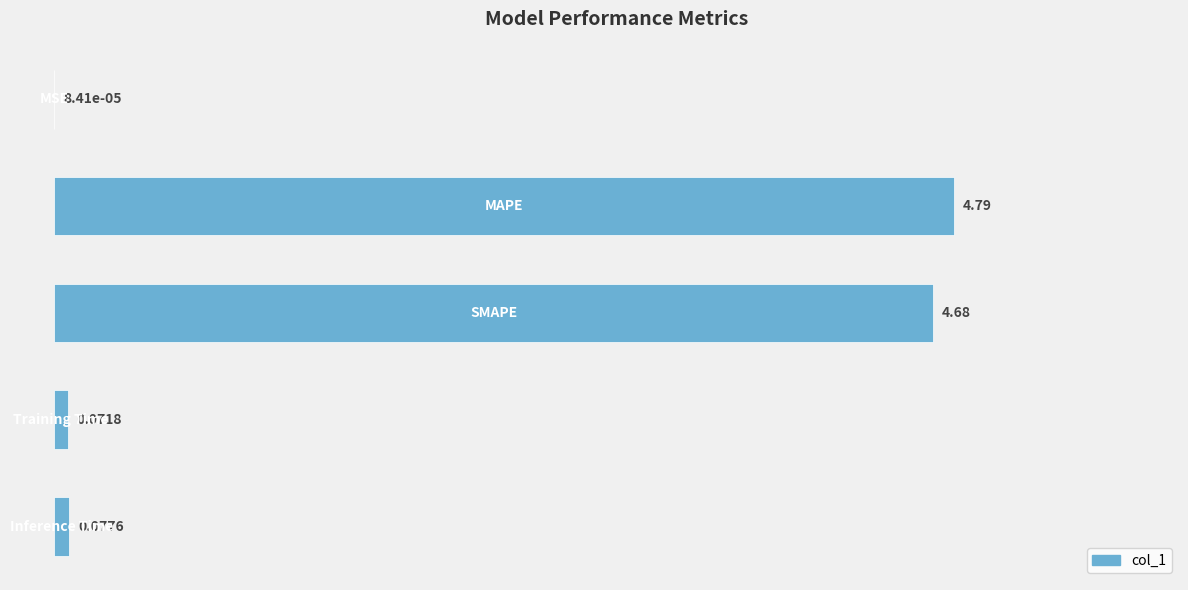

What is the difference between the maximum and second lowest values?

4.7